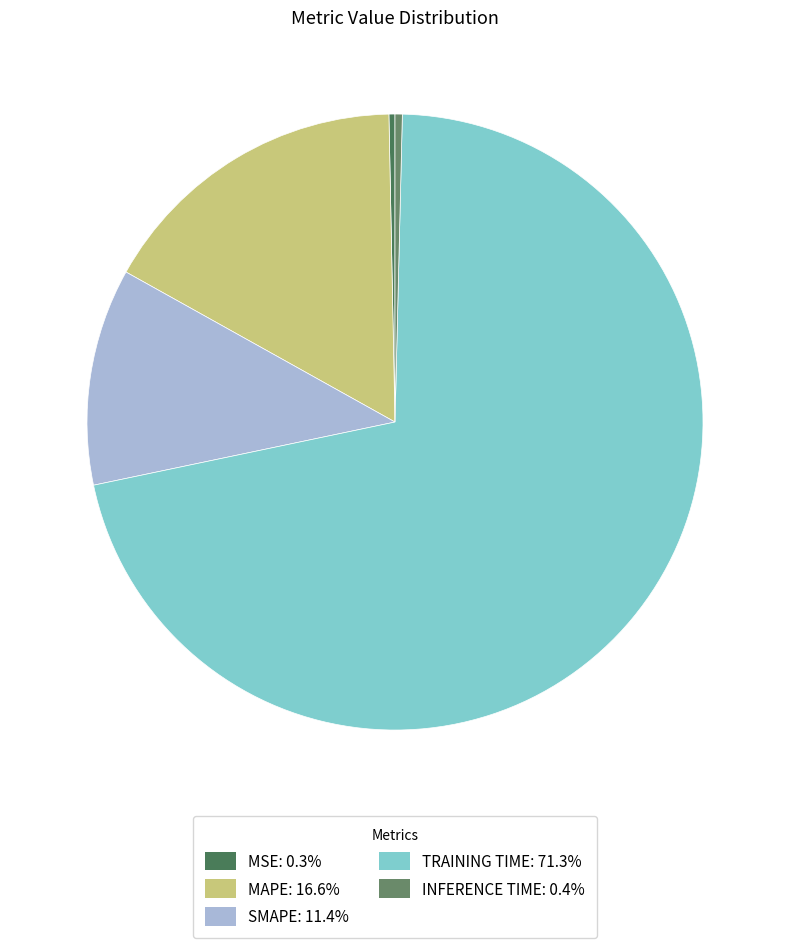

Which category has the biggest portion of the pie?

Training Time